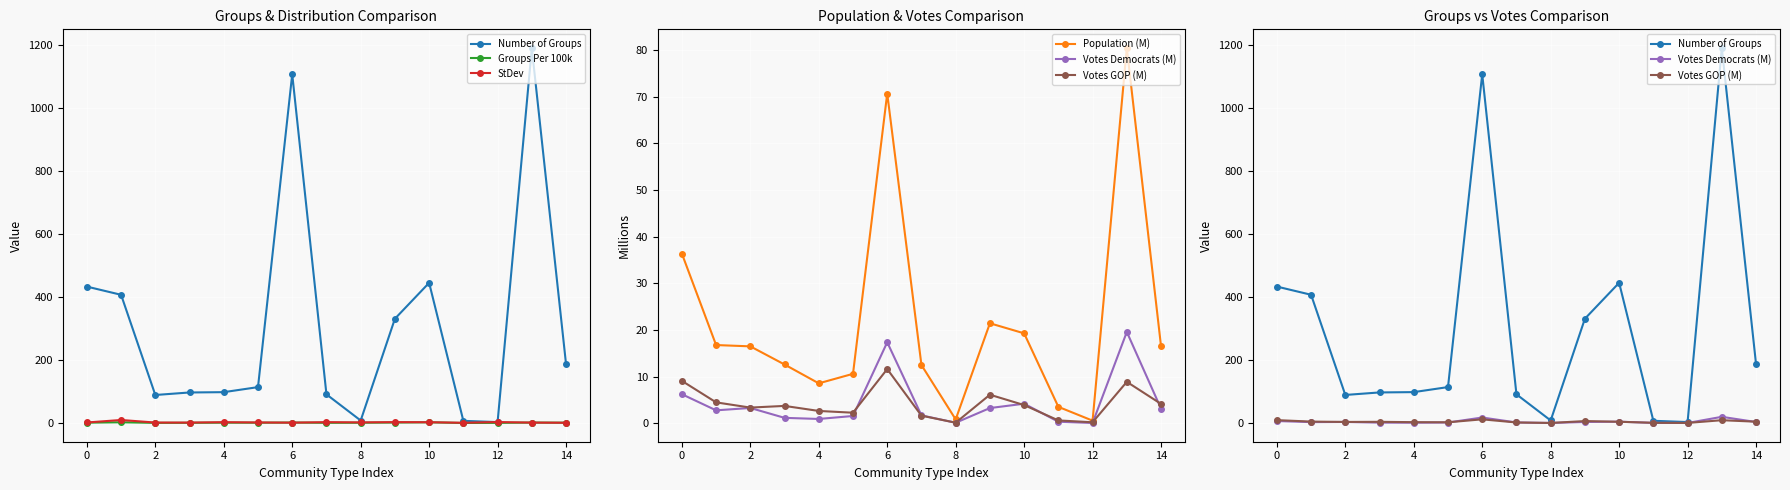

At how many categories does at least one series exceed 1047?

2